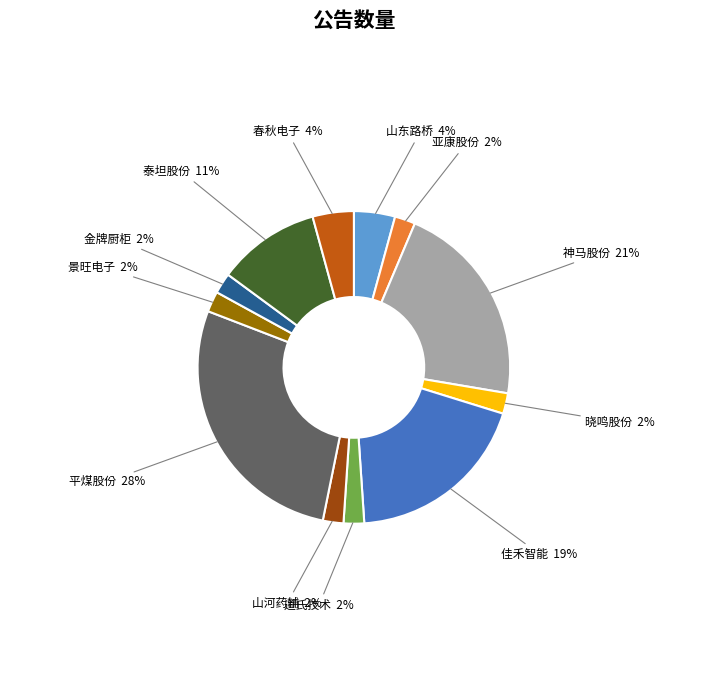

True or false: 泰坦股份 accounts for 2% of the total.

False